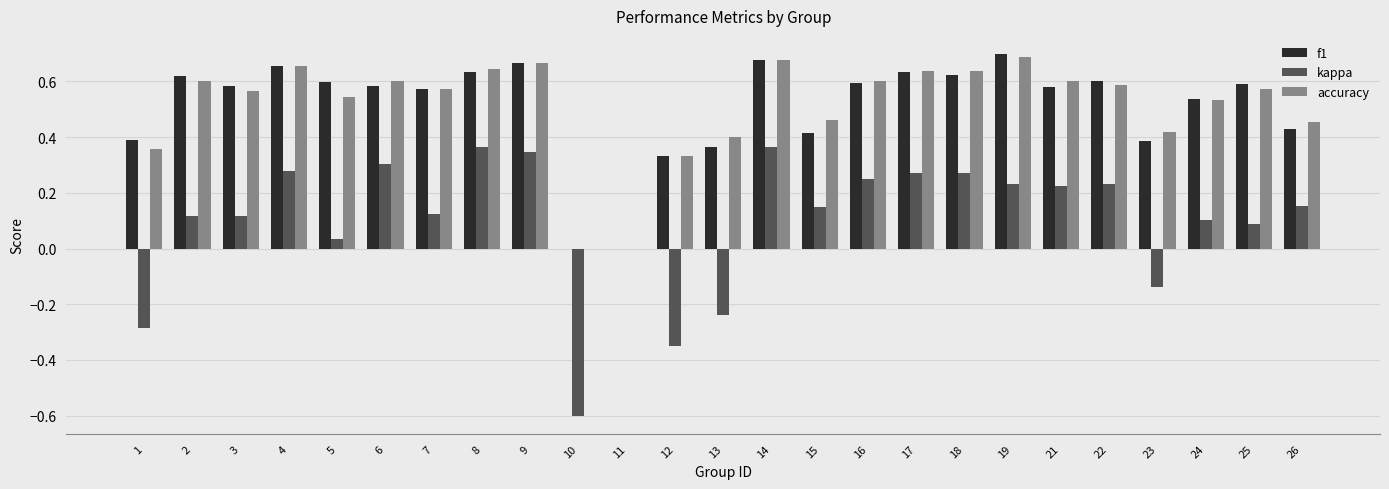

The accuracy series shows 0.6 at 21. True or false?

True